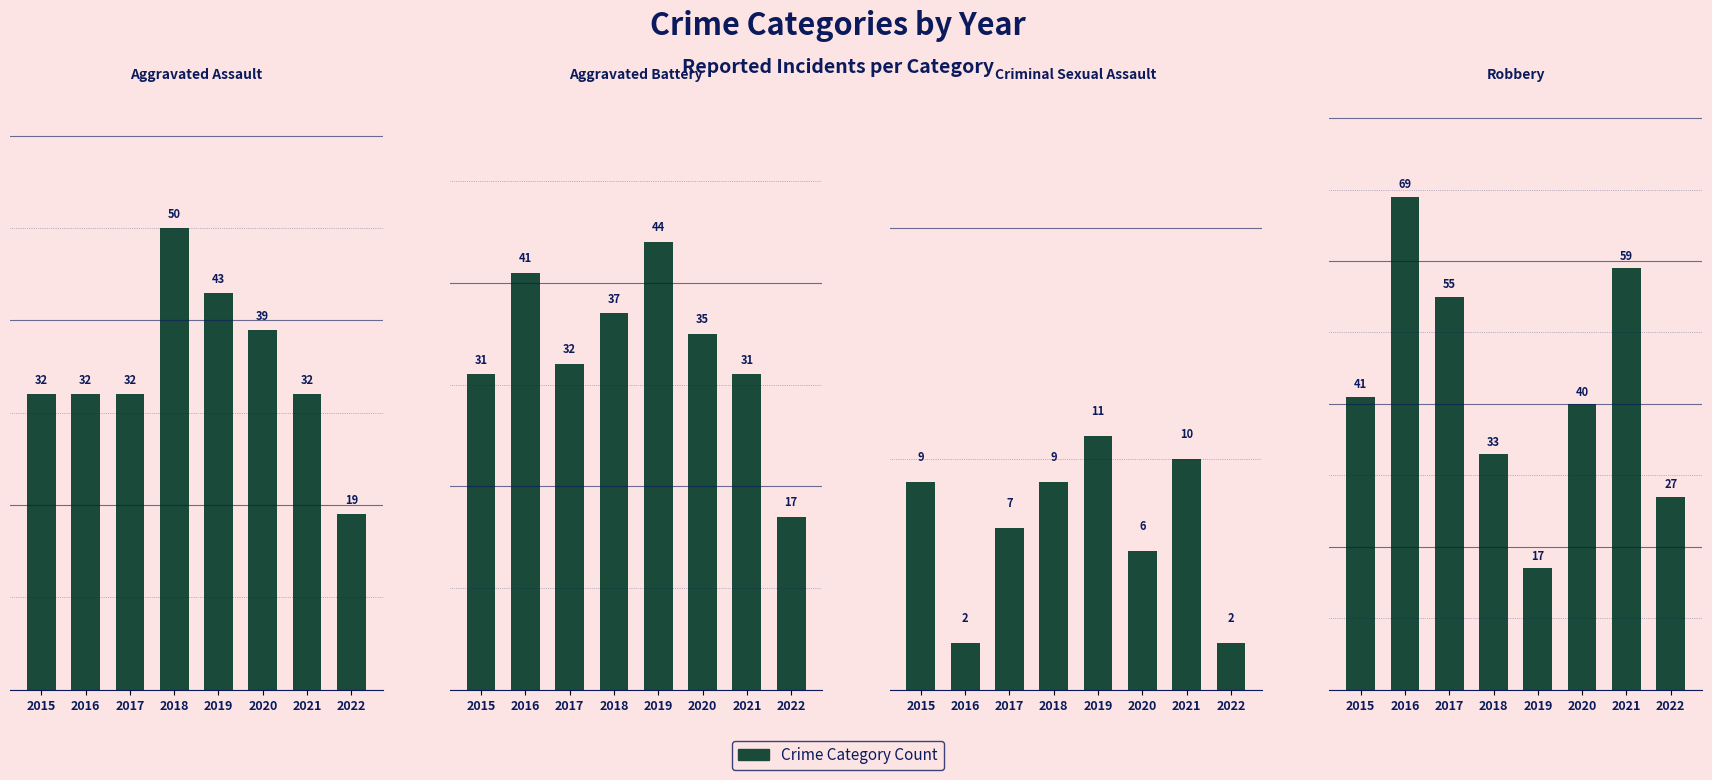

How many Aggravated Assault values are between 32 and 43?

6